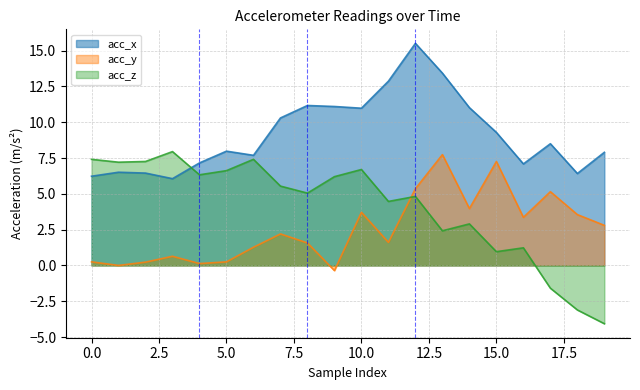

Reading left to right, transcribe all the data shown in this chart.

acc_x: 6.2	6.5	6.5	6.1	7.2	8.0	7.7	10.3	11.2	11.1	11.0	12.9	15.5	13.4	11.0	9.3	7.1	8.5	6.4	7.9
acc_y: 0.2	0.0	0.2	0.6	0.1	0.2	1.3	2.2	1.6	-0.4	3.7	1.6	5.4	7.7	4.0	7.3	3.4	5.2	3.5	2.8
acc_z: 7.4	7.2	7.3	8.0	6.3	6.6	7.4	5.5	5.0	6.2	6.7	4.5	4.8	2.4	2.9	1.0	1.2	-1.6	-3.1	-4.1